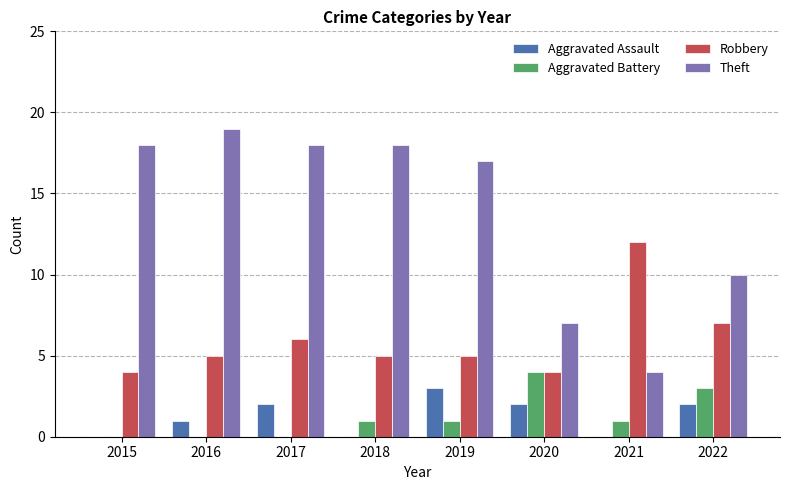

What is the sum of the Theft values at 2021 and 2017?

22